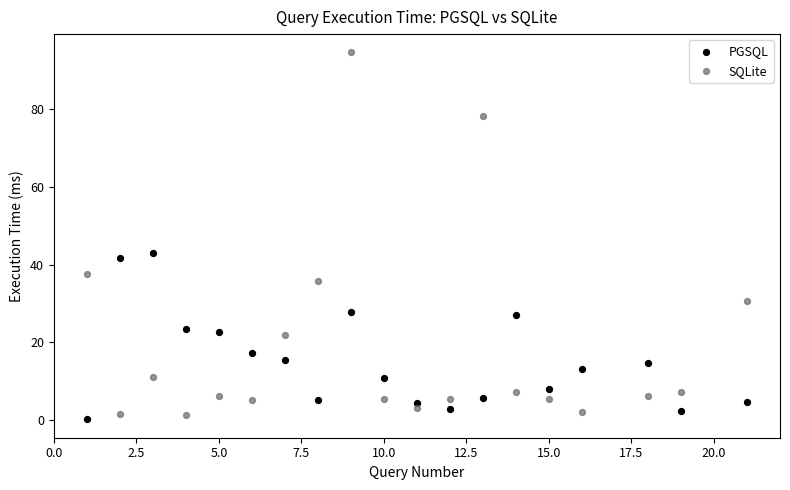

Which series reaches the maximum Y coordinate?

SQLite